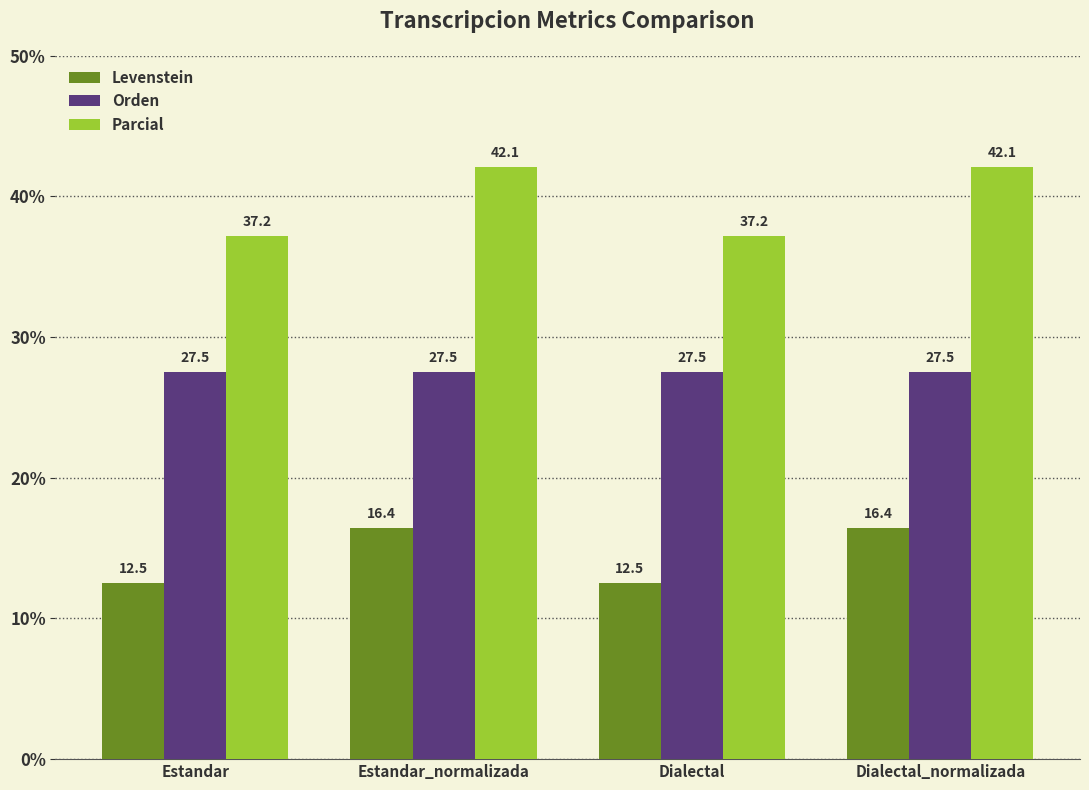

What is the approximate value of Orden at Dialectal?

27.5